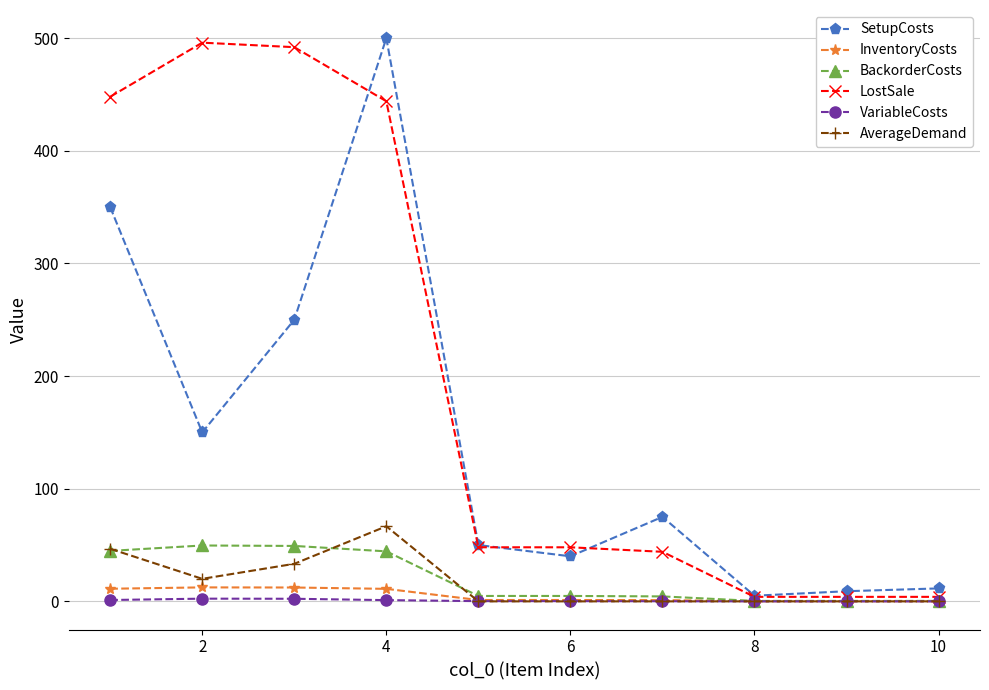

True or false: SetupCosts has more than 0 points higher than both neighbors.

True